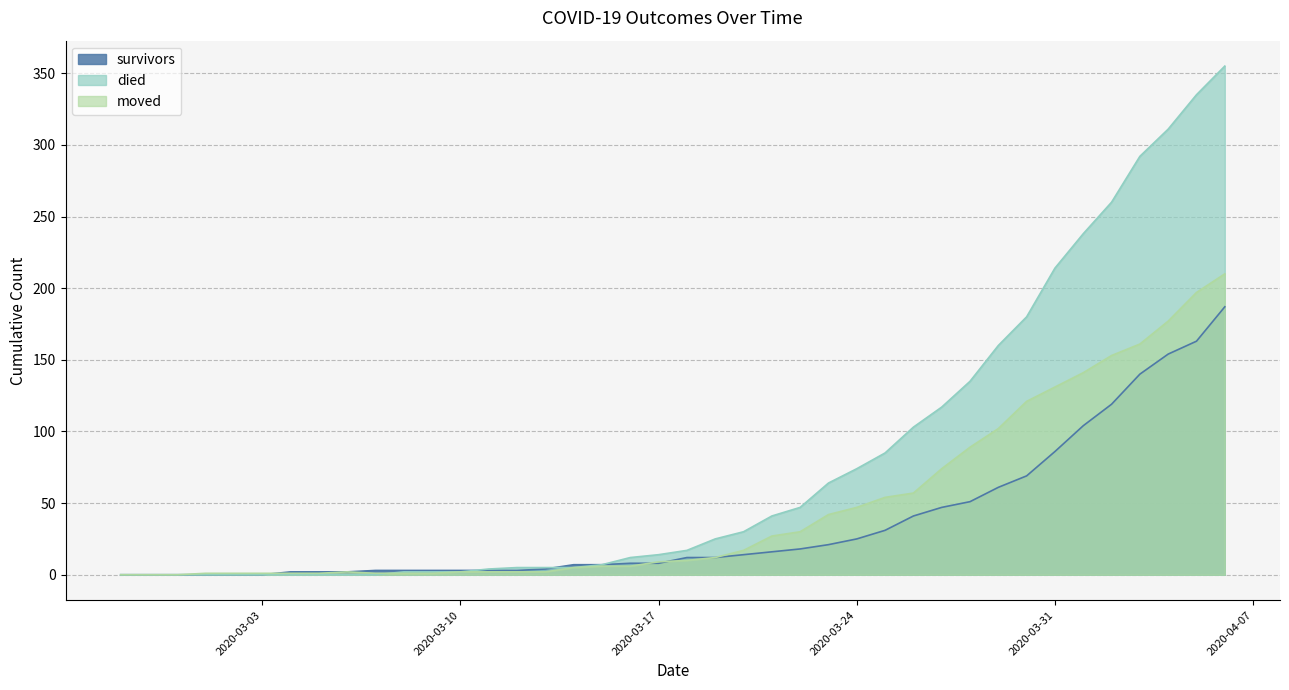

Reading left to right, what are all the values shown in this chart?

survivors: 0	0	0	0	0	0	2	2	2	3	3	3	3	3	3	4	7	7	8	8	12	12	14	16	18	21	25	31	41	47	51	61	69	86	104	119	140	154	163	187
died: 0	0	0	0	0	0	0	0	0	0	2	2	2	4	5	5	5	7	12	14	17	25	30	41	47	64	74	85	103	117	135	160	180	214	238	260	292	311	335	355
moved: 0	0	0	1	1	1	1	1	2	1	1	1	2	2	2	2	5	6	6	9	10	12	17	27	30	42	47	54	57	74	89	102	121	131	141	153	161	177	197	210